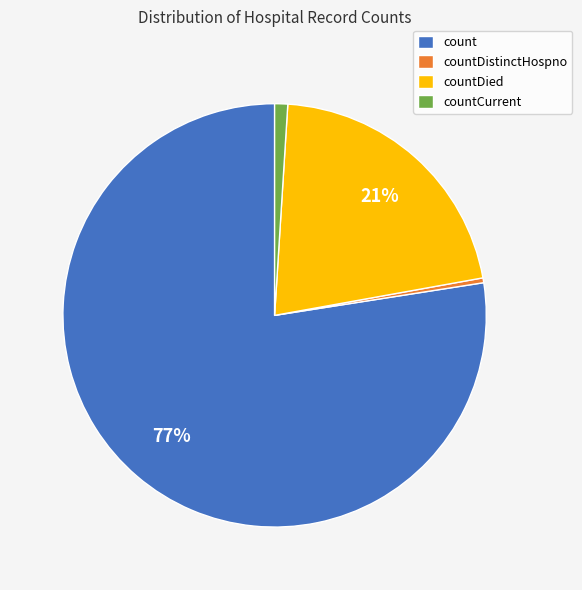

Is the sum of count and countDistinctHospno greater than half?

Yes